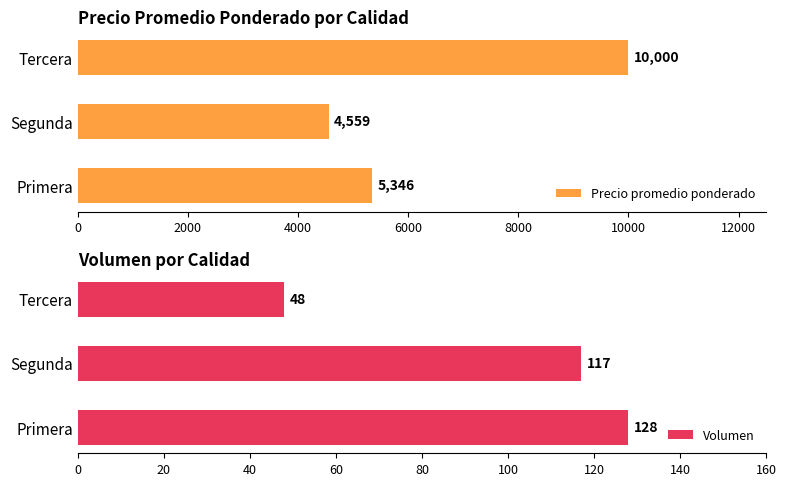

What is the difference between the maximum and second lowest values in the Precio promedio ponderado series?

4654